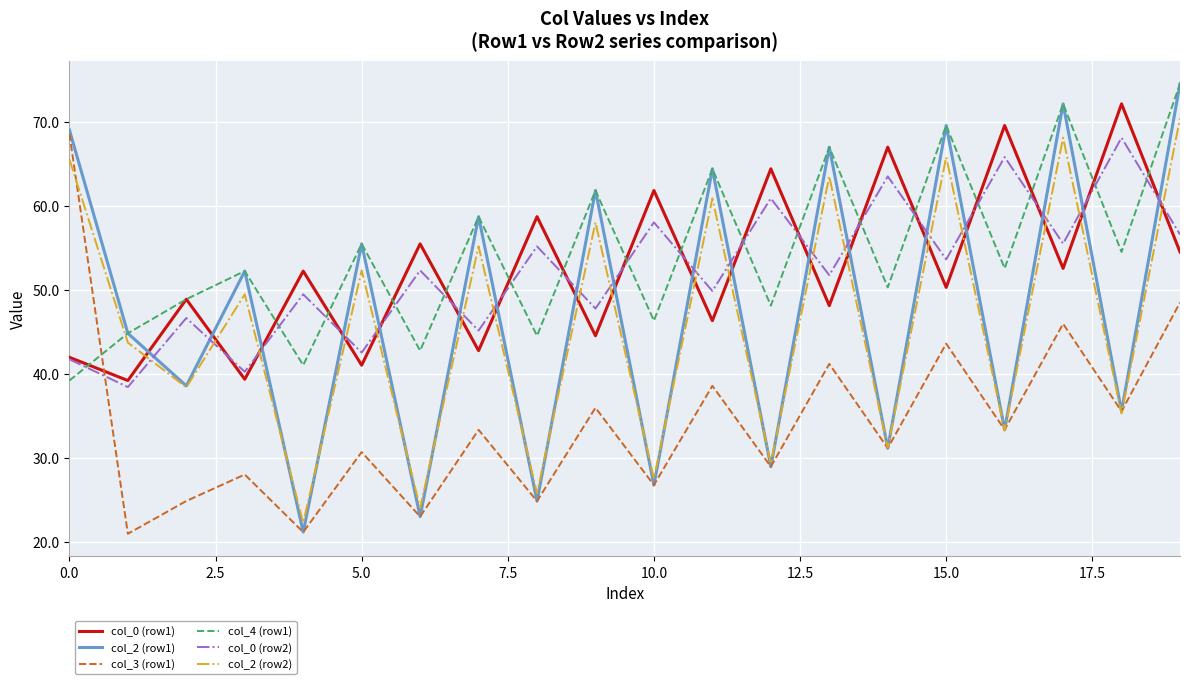

What is the difference between the maximum and minimum values in the col_0 (row2) series?

29.7